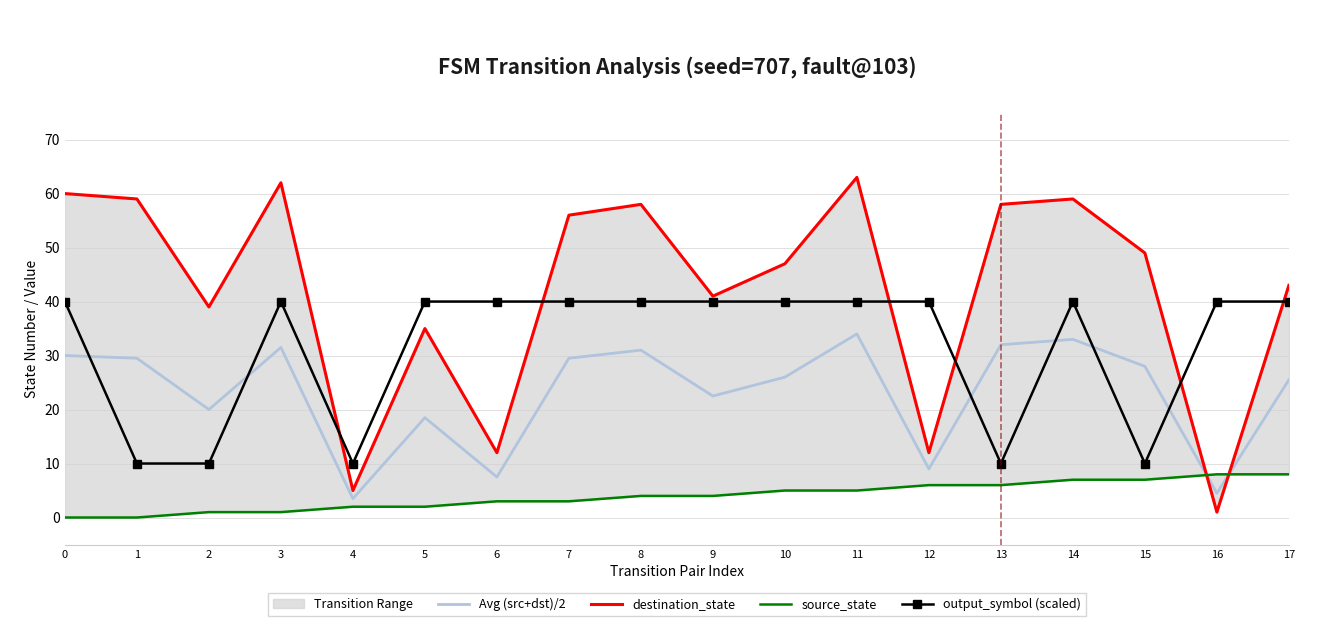

At which category is the sum across all series the highest?

11